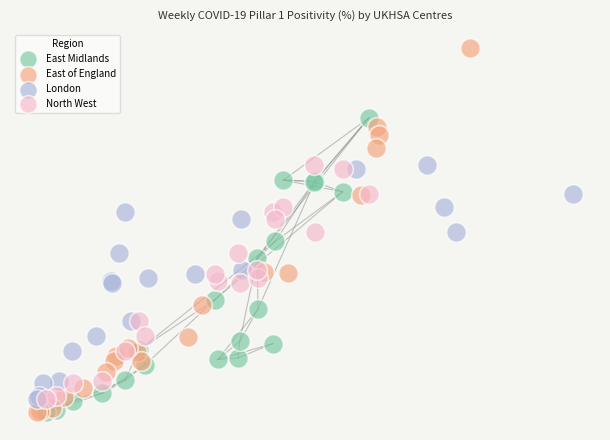

Which series has the widest spread of Y values?

East of England